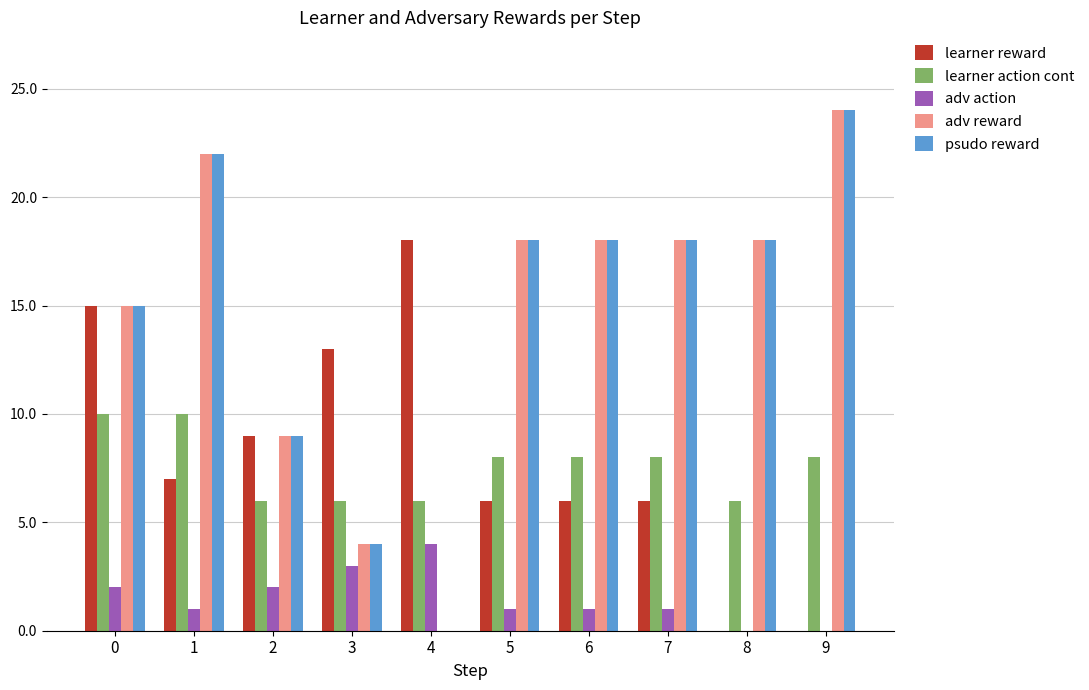

How many data points does each series have?

10